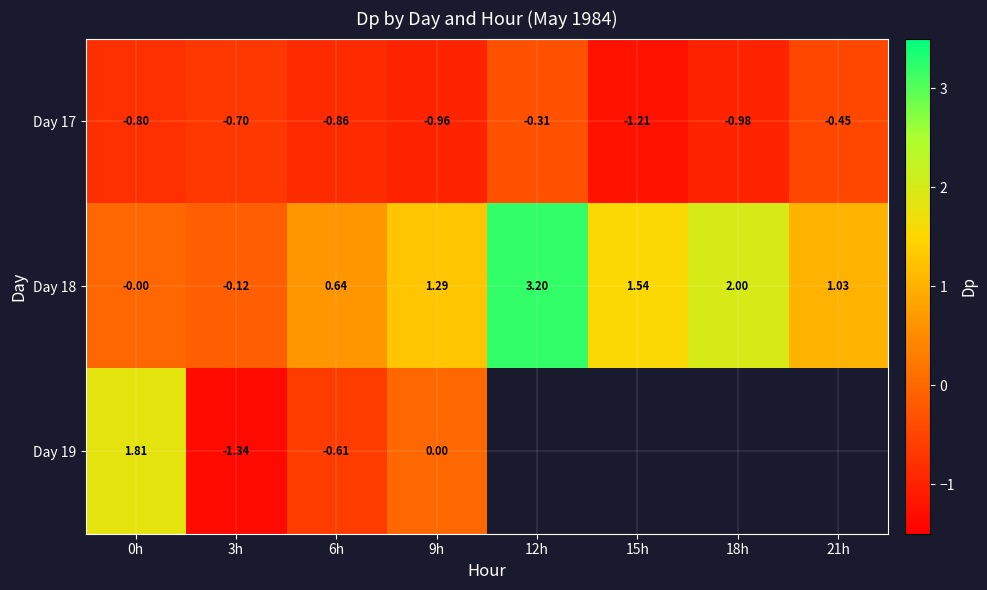

List the labels in order of Day 18 value, smallest first.

3h, 0h, 6h, 21h, 9h, 15h, 18h, 12h